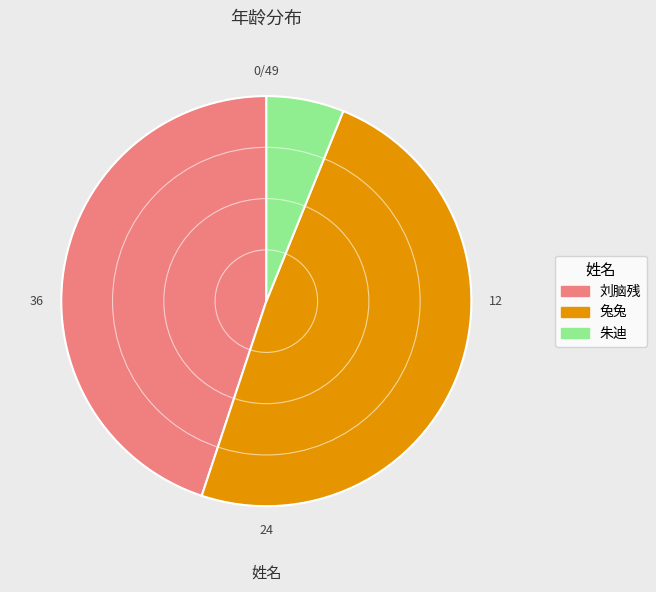

Does any single category account for the majority?

No